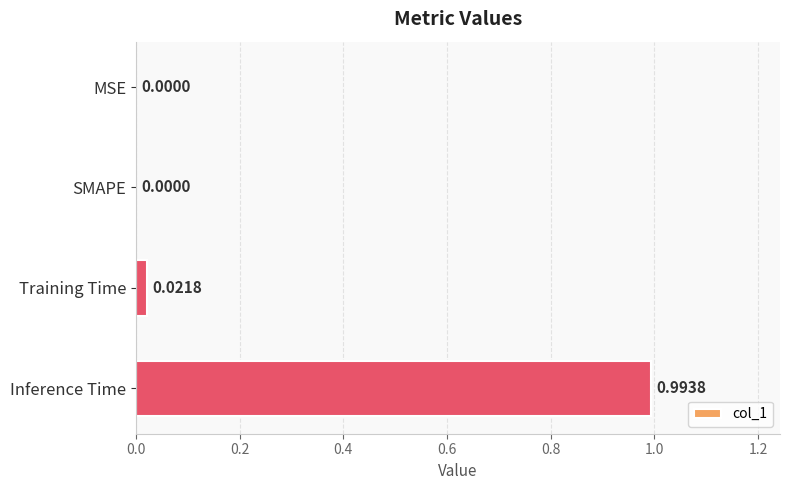

How many series are shown in this chart?

1